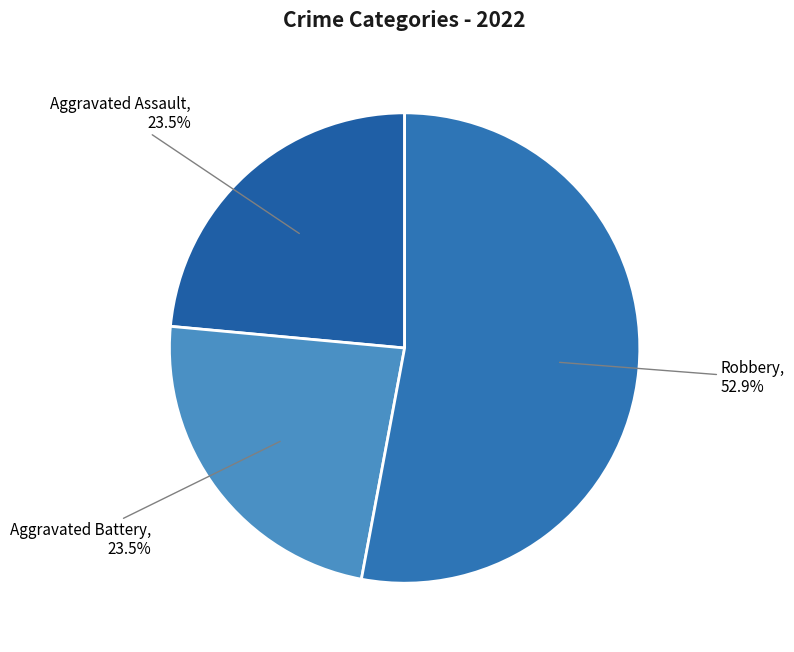

Count the number of slices in the pie.

3